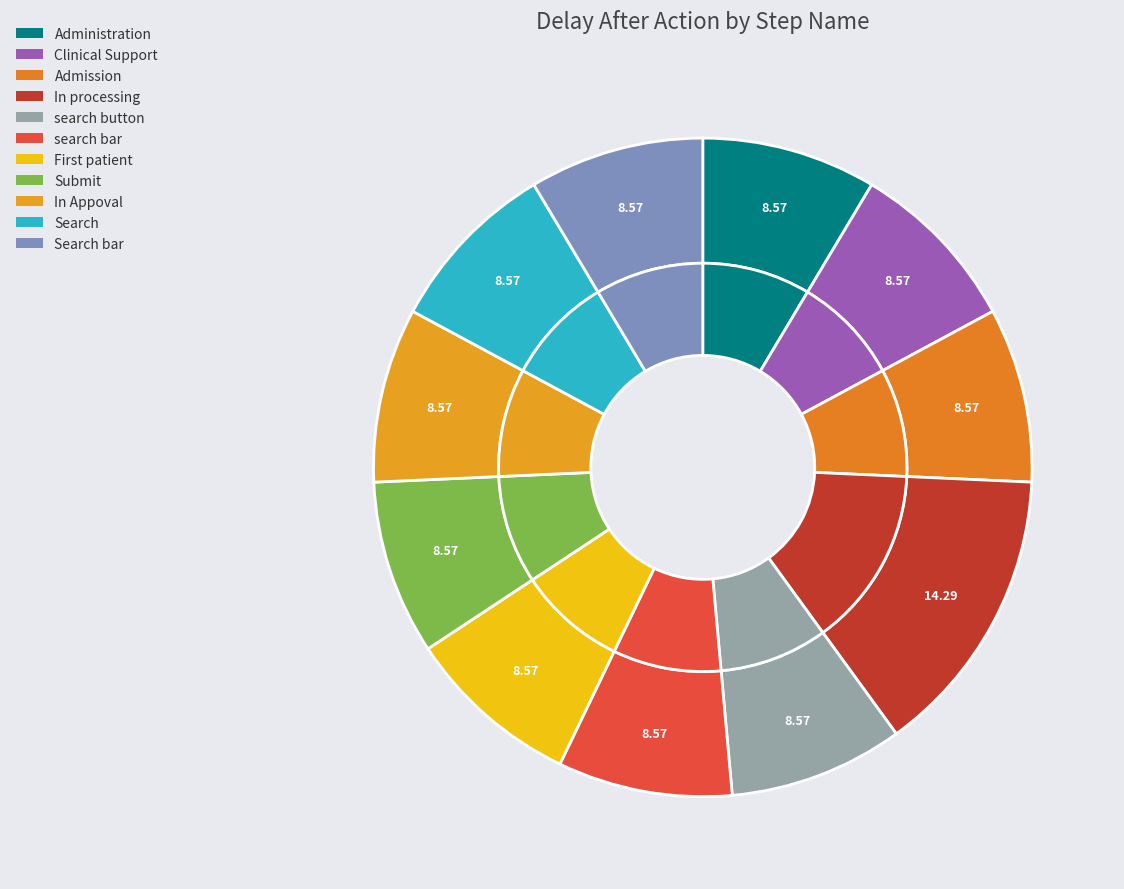

Rank the categories by value from lowest to highest.

Administration, Clinical Support, Admission, search button, search bar, First patient, Submit, In Appoval, Search, Search bar, In processing